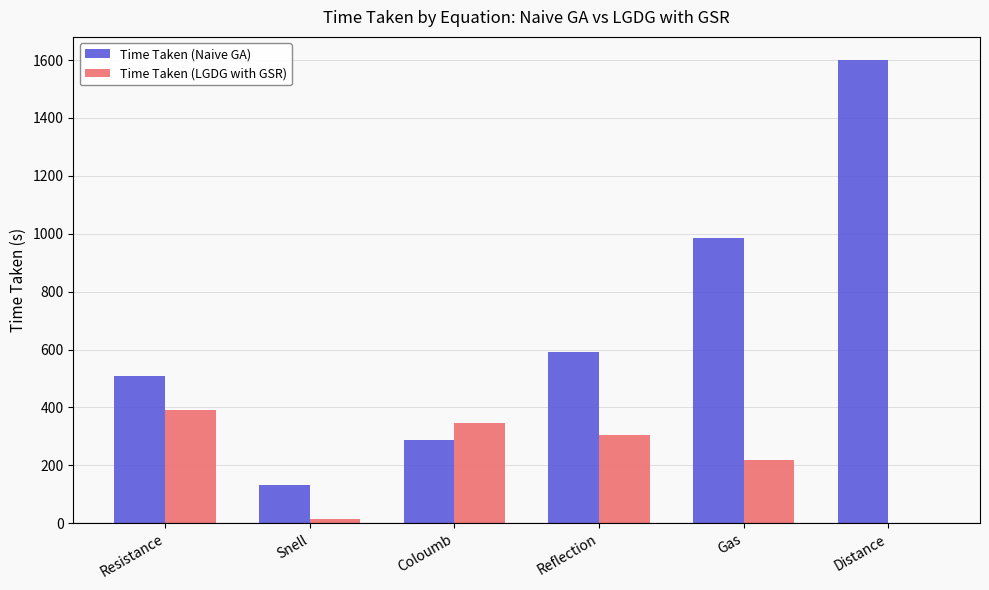

What is the total value across all series at Gas?

1203.0